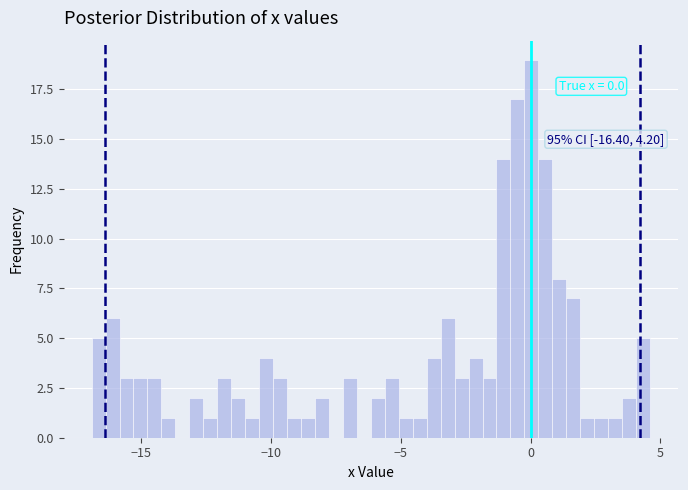

Around what value on the x-axis is the tallest bar? Give the approximate position of its centre, as read against the axis.

0.0